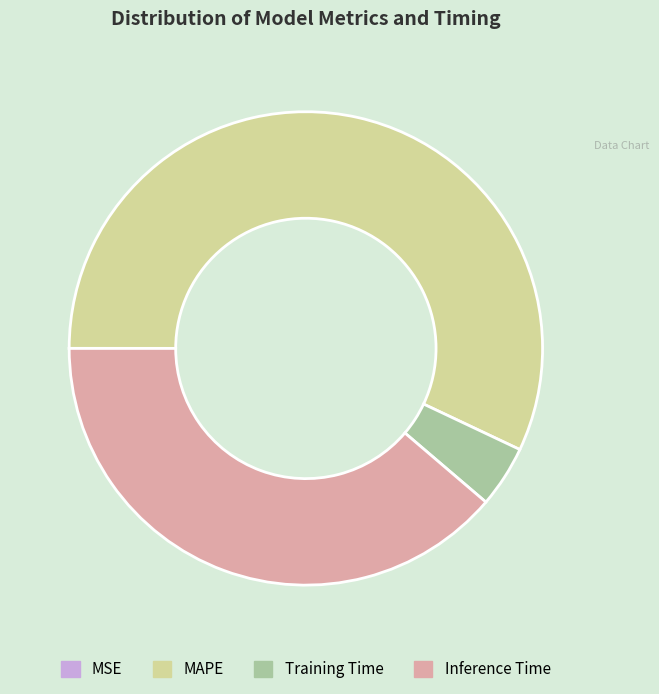

Is it true that Training Time is 4% of the pie?

True